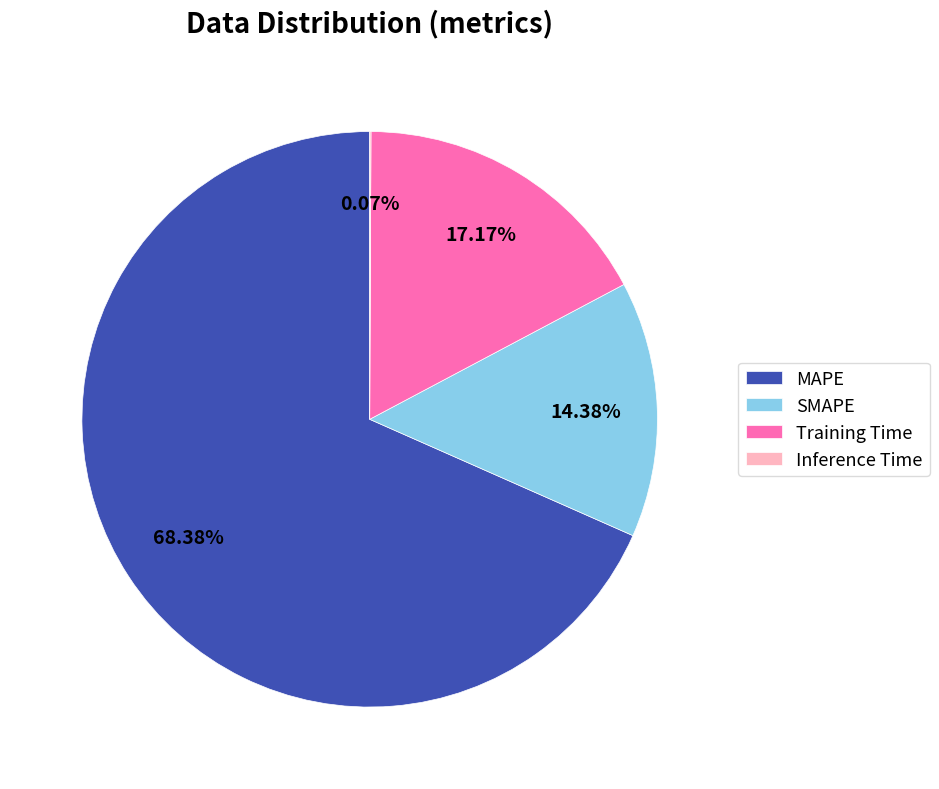

The MAPE slice represents 68% of the pie. True or false?

True